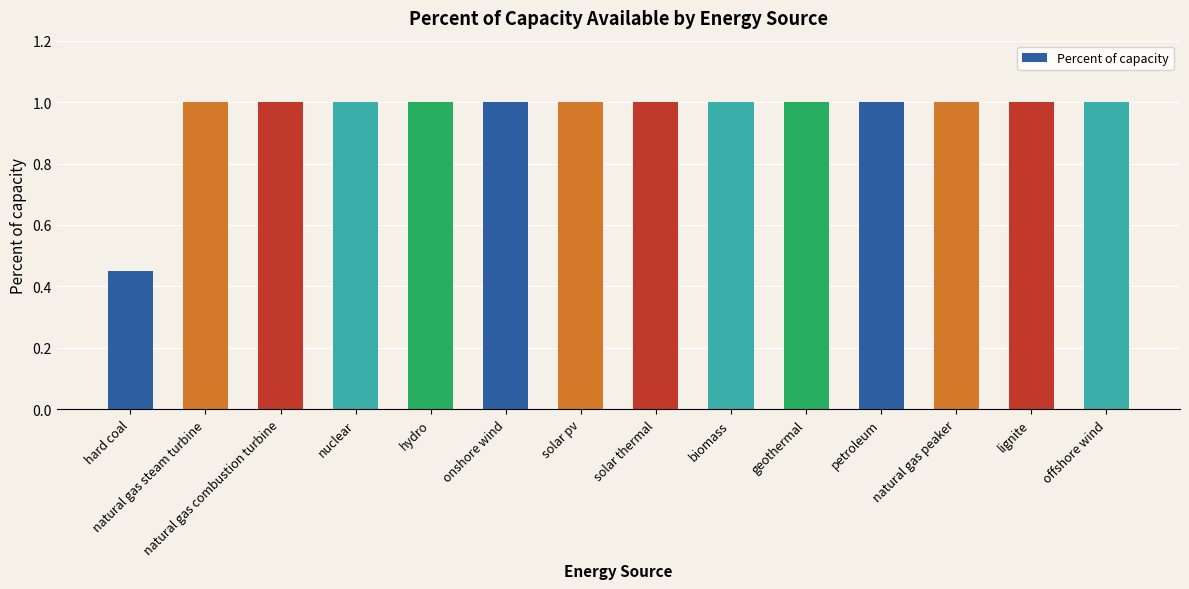

What is the average value?

1.0